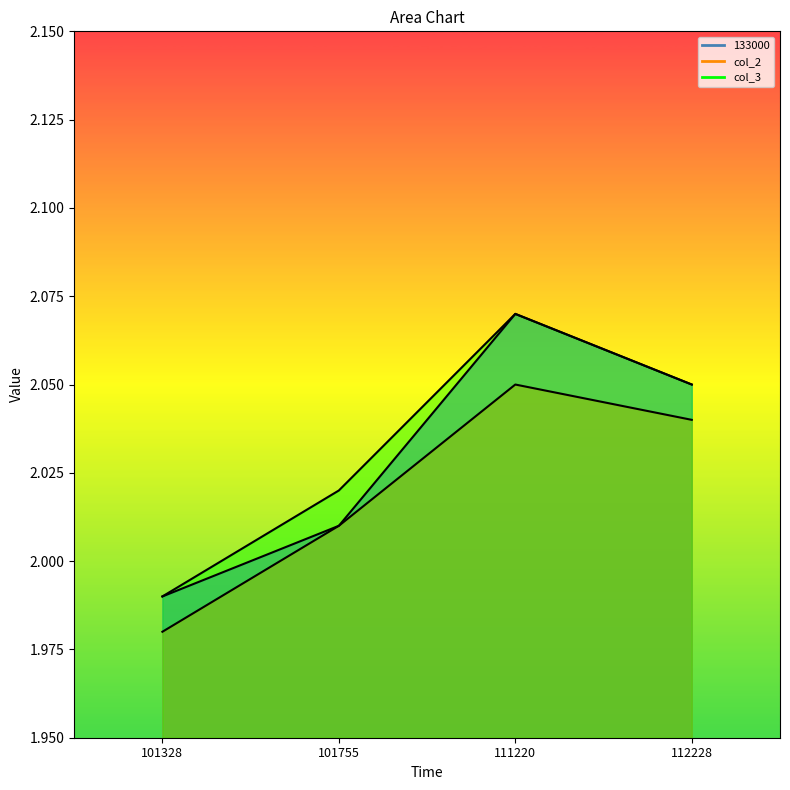

True or false: col_3 has a value of 0.5 at 112228.

False